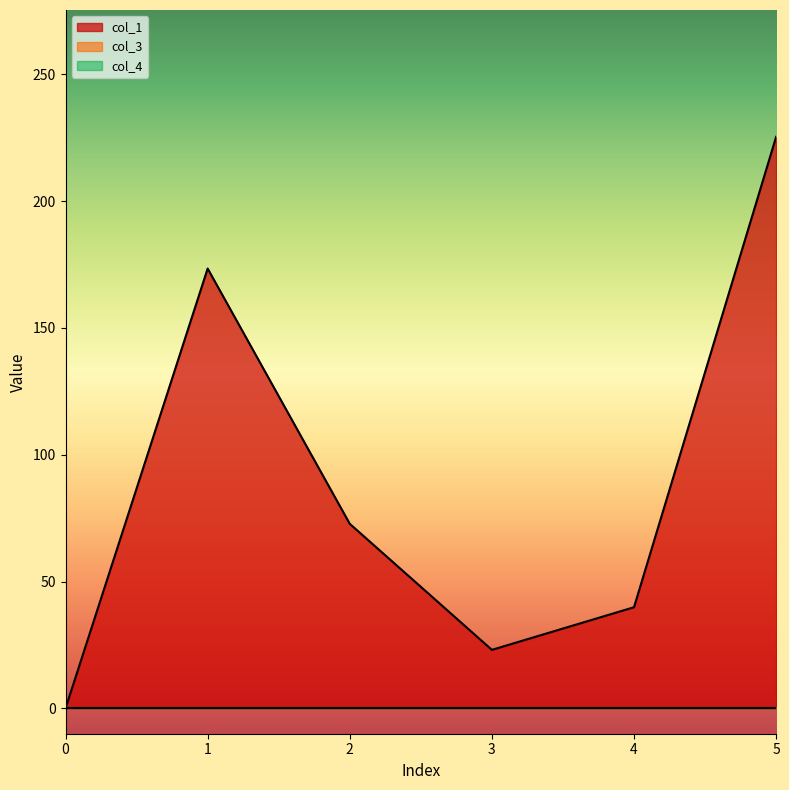

True or false: col_3 and col_4 intersect in this chart.

False